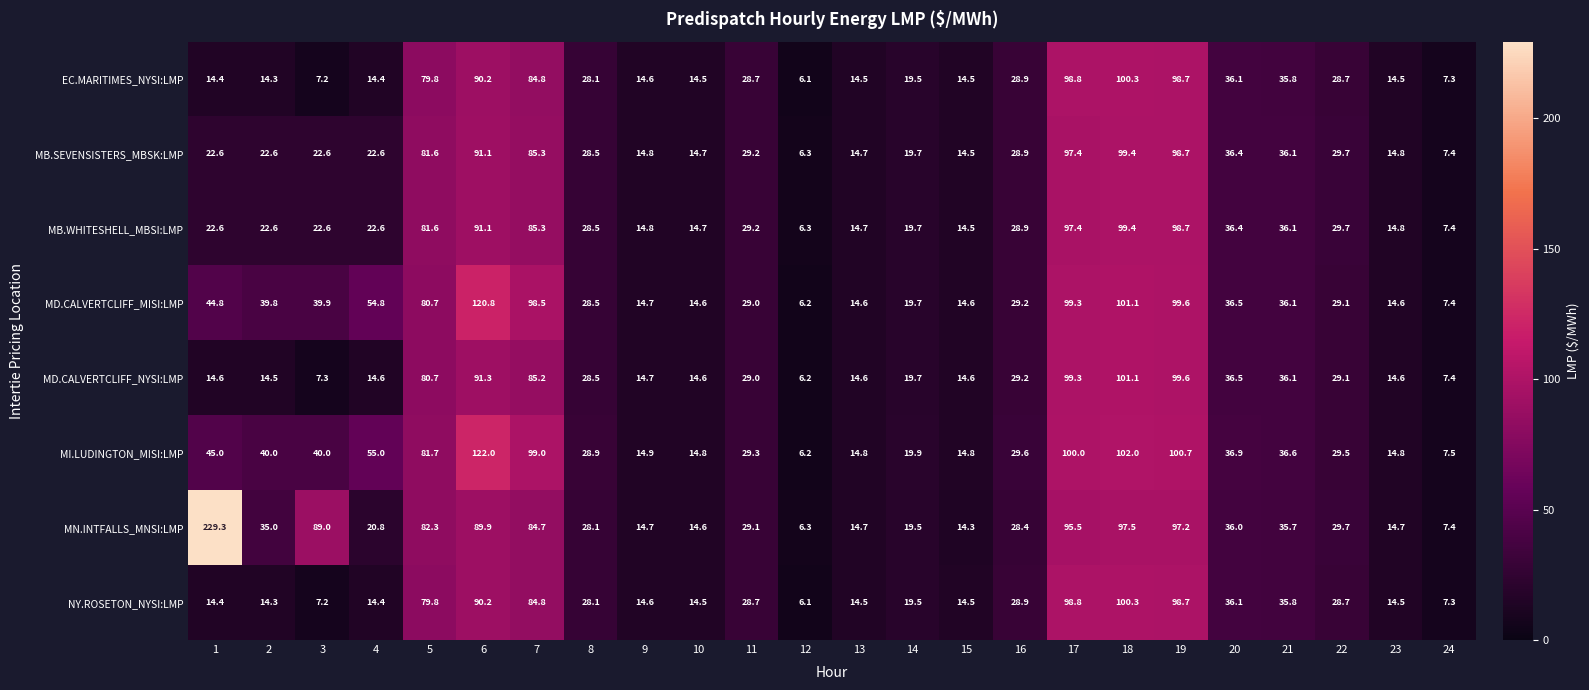

Is it true that MB.WHITESHELL_MBSI:LMP equals 20.1 at 23?

False